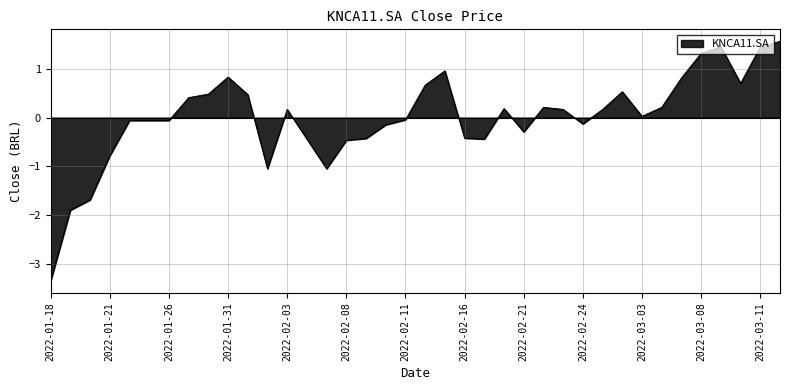

What is the minimum value shown in the chart?

-3.4